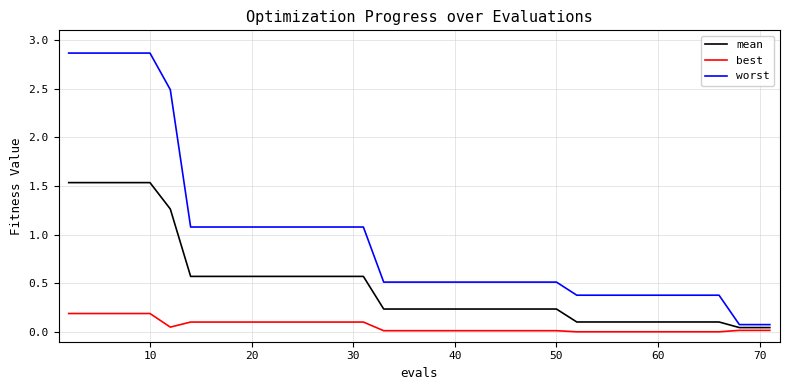

Does the chart display data point markers on the line(s)?

No